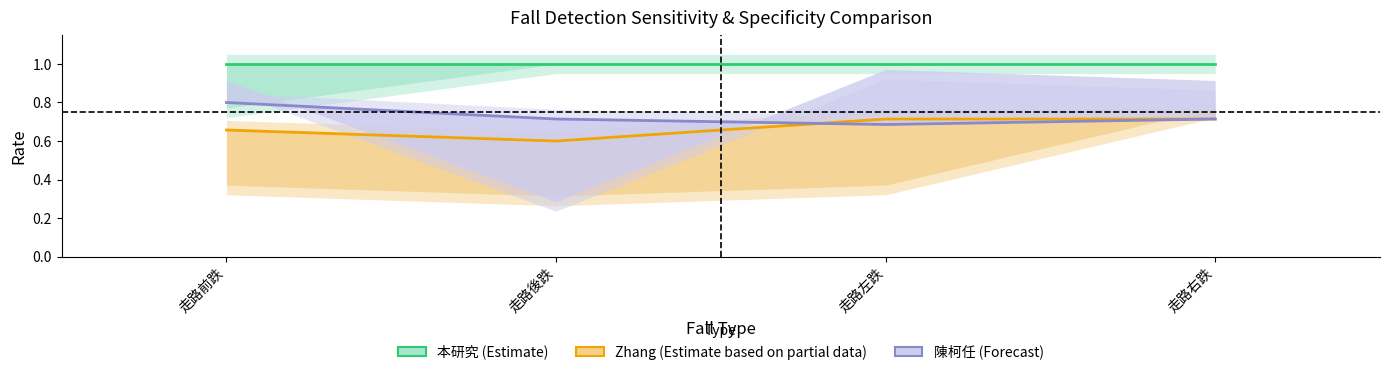

What is the sum of all 本研究 (Estimate) values?

4.0